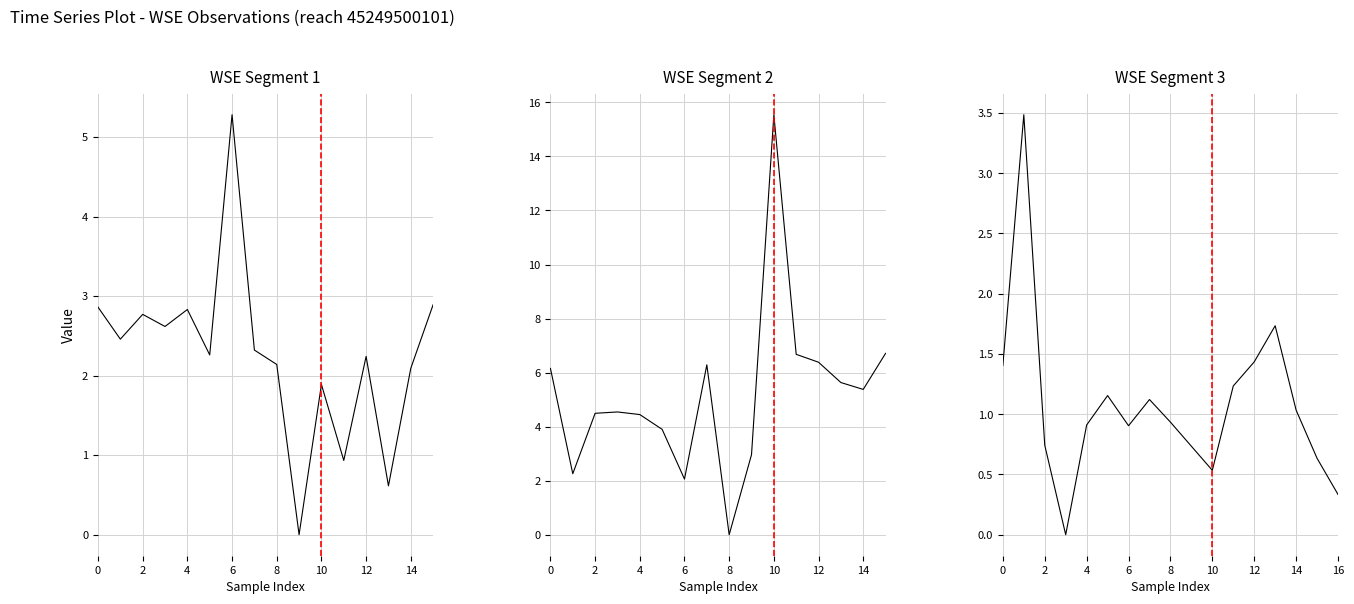

Which label corresponds to the largest value in the chart?

2